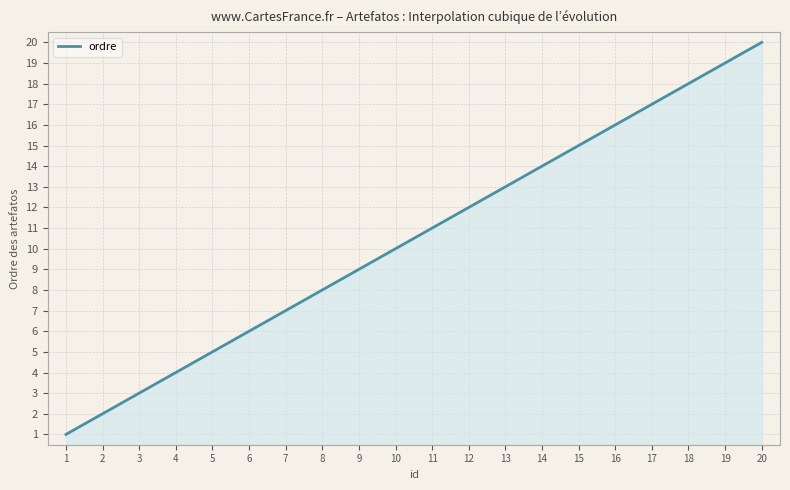

What is the minimum value shown in the chart?

1.0